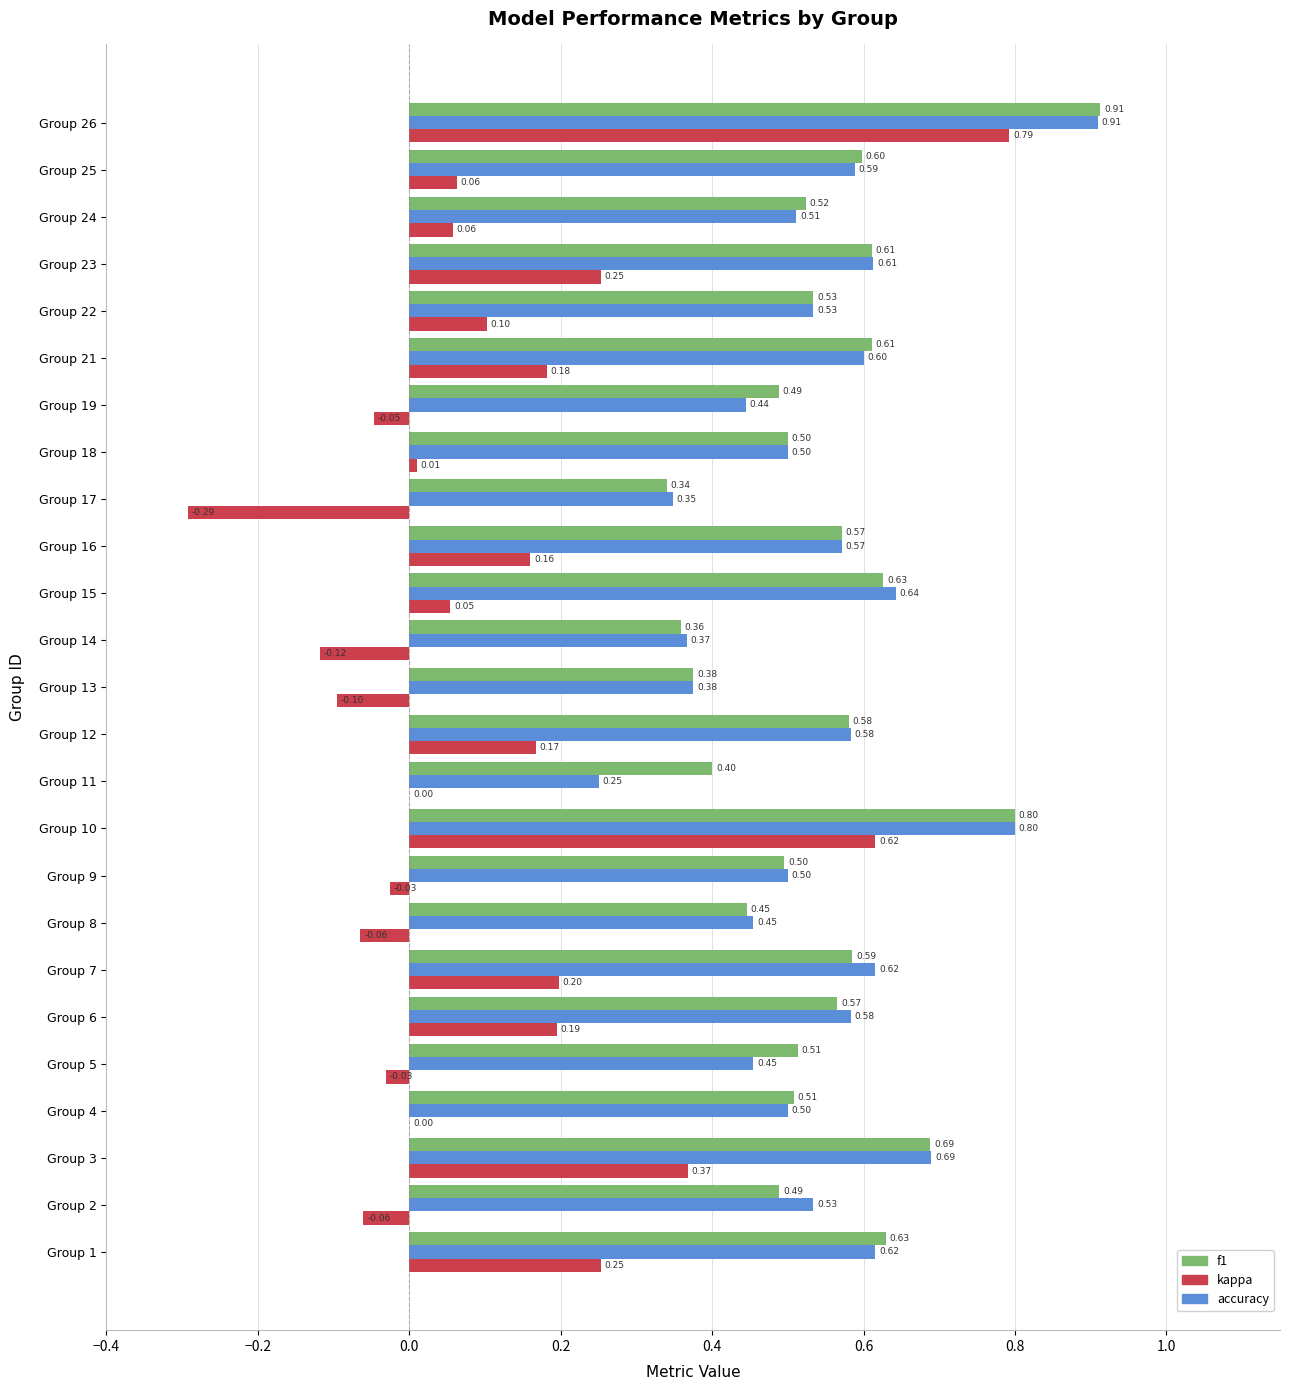

Which series has the largest total across all categories?

f1